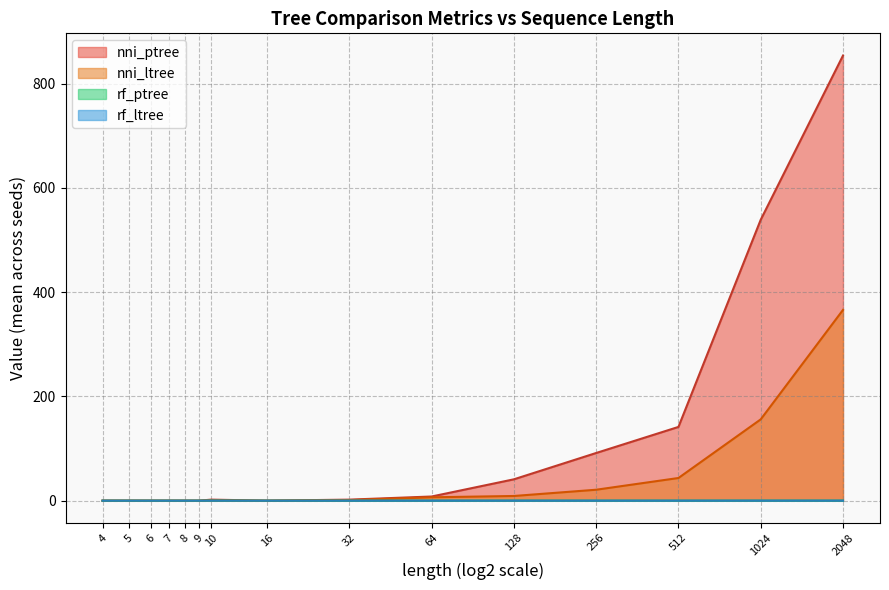

Between 4 and 9, which series saw the biggest shift?

nni_ptree